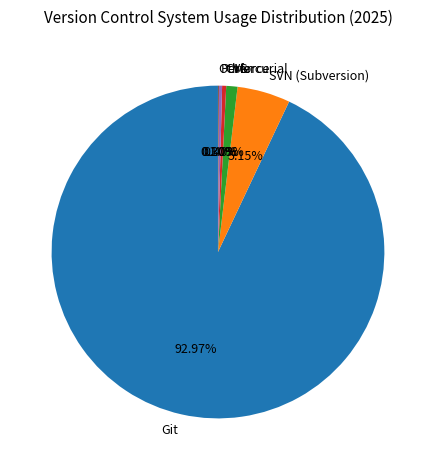

Is there any slice that represents more than half of the pie?

Yes